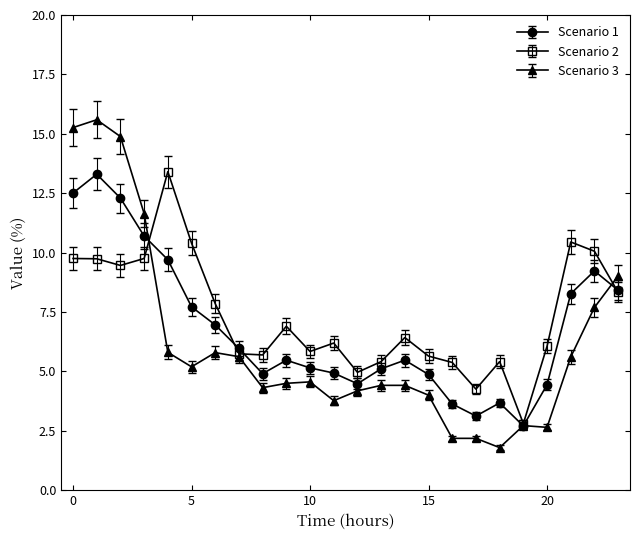

True or false: Scenario 2 has more than 1 points higher than both neighbors.

True